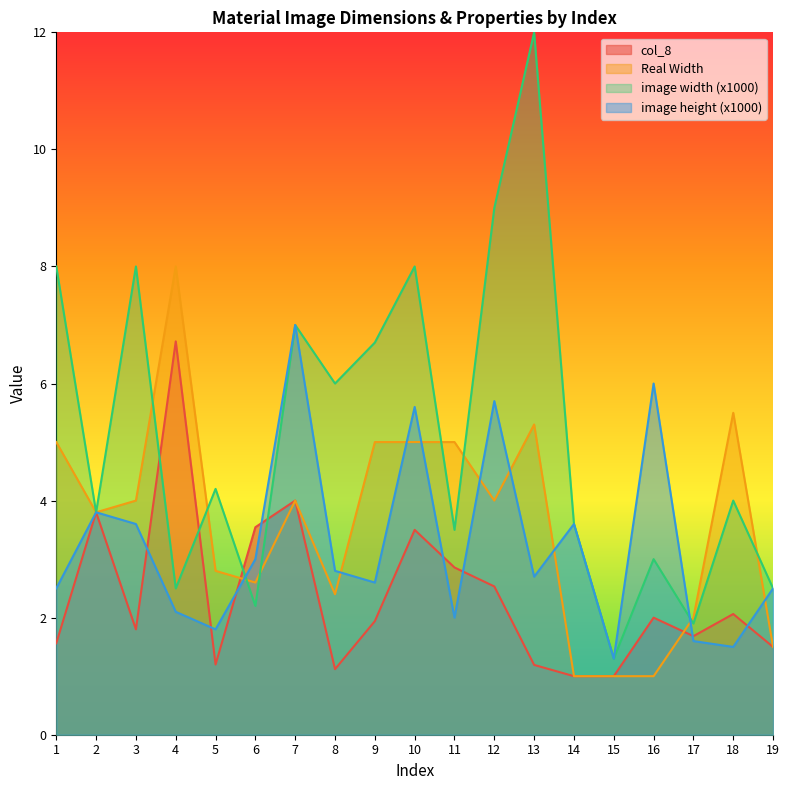

What is the difference between the second highest and minimum values in the image height (x1000) series?

4.7